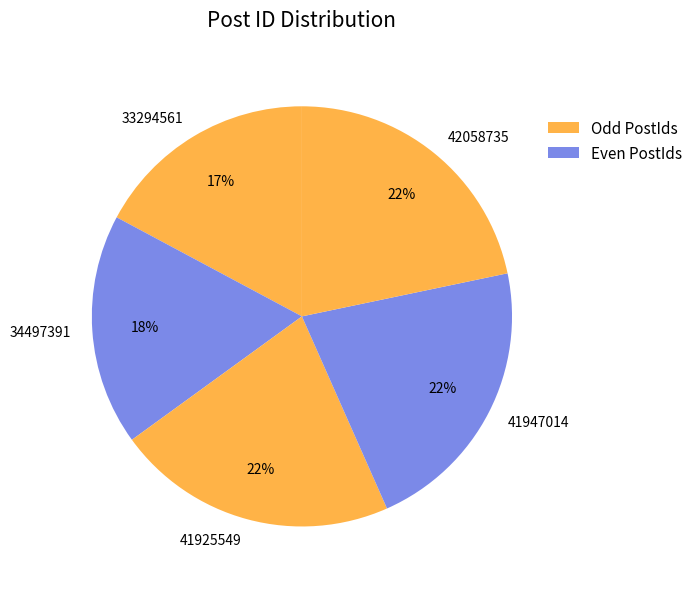

What percentage is the 42058735 slice, to the nearest percent?

22%